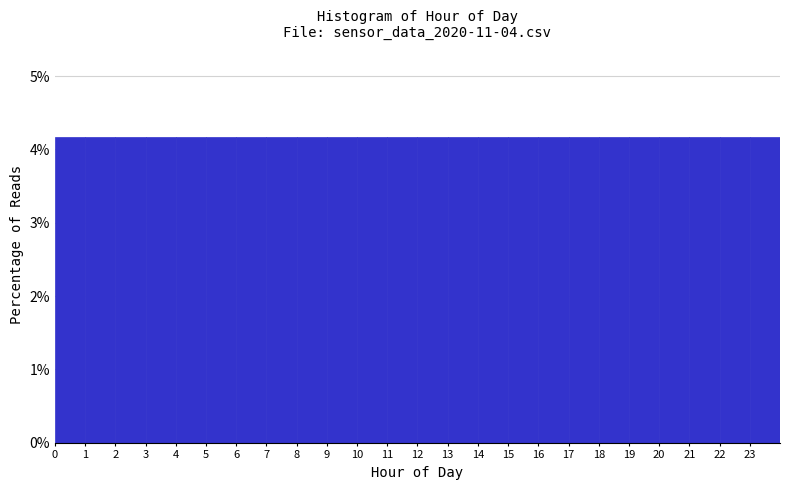

What is the height of the bar covering 9 to 10 on the x-axis? The values are not printed on the chart, so give them approximately, as read against the axis.

4.2